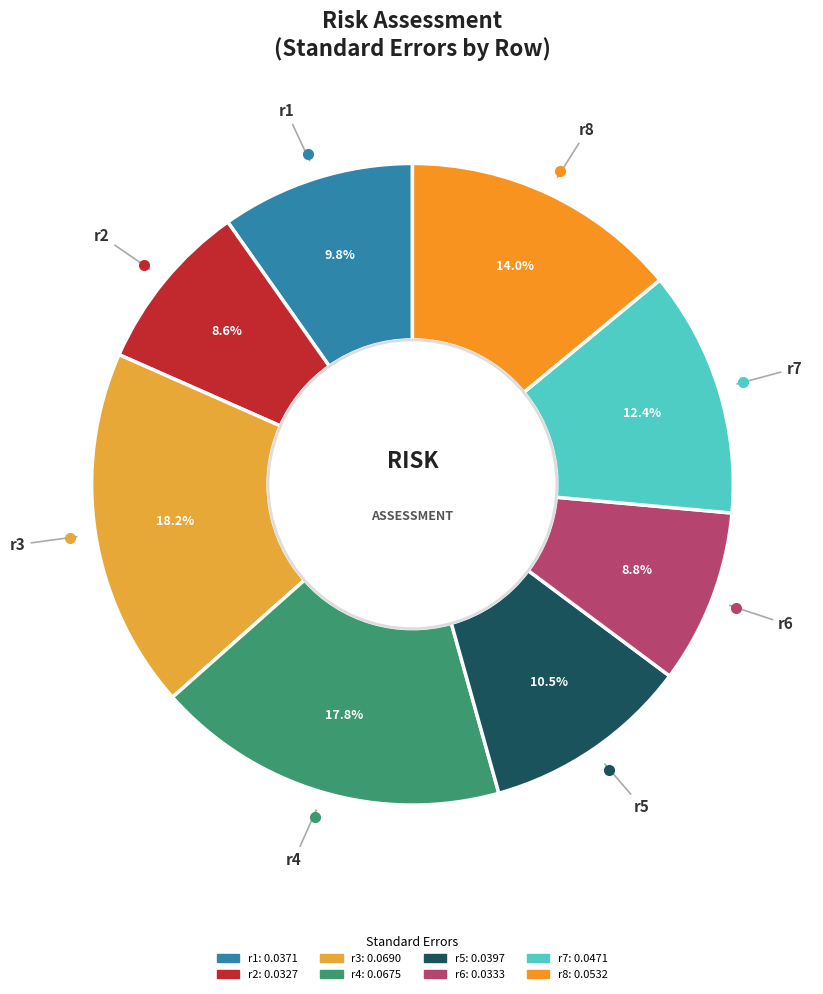

Does r2 account for over 50% of the chart?

No